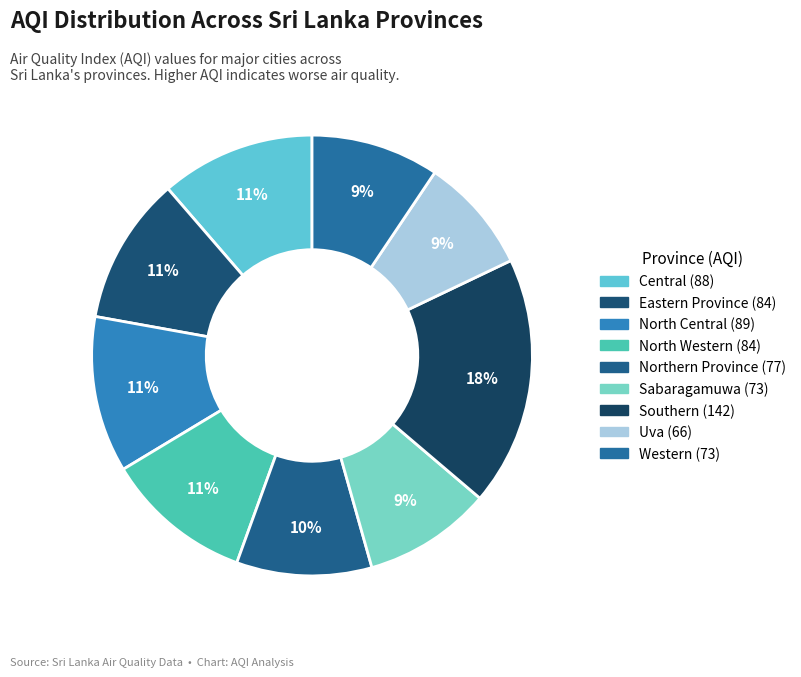

What percentage is the North Western slice, to the nearest percent?

11%